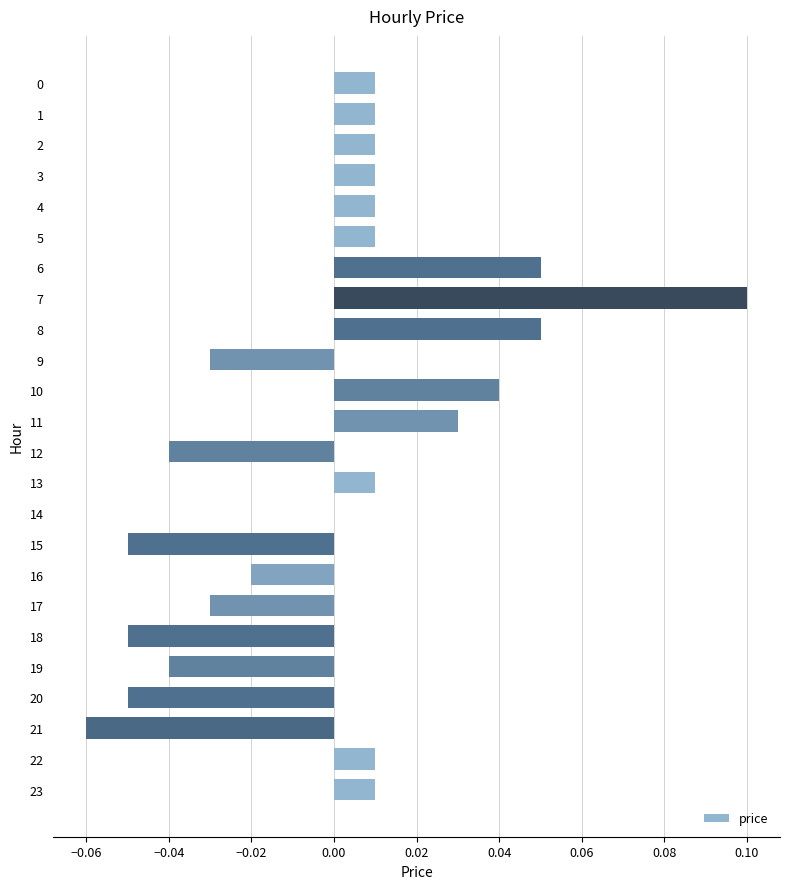

At which category does the chart reach its peak across all series?

7